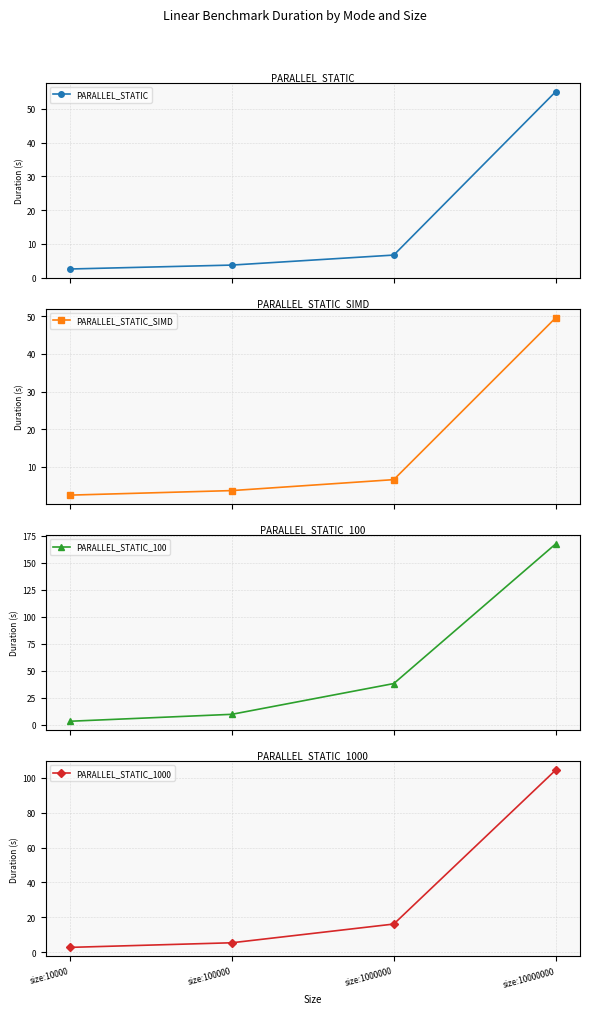

How many values in the PARALLEL_STATIC series exceed 6?

2